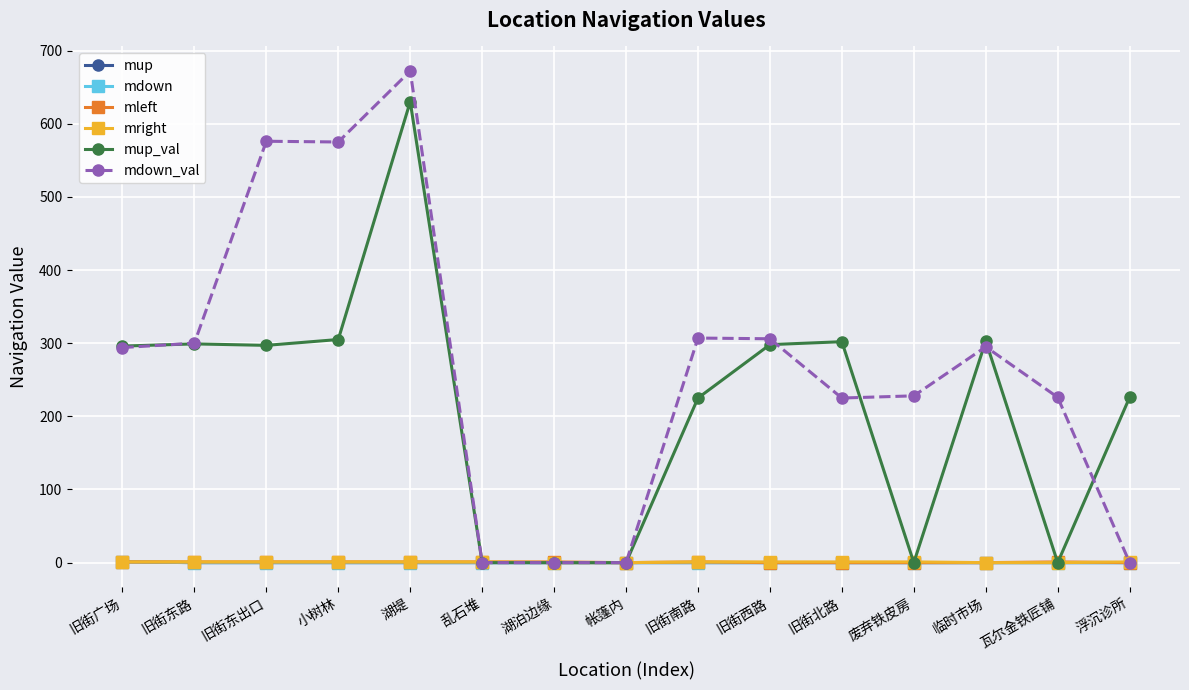

Does the chart have visible grid lines?

Yes